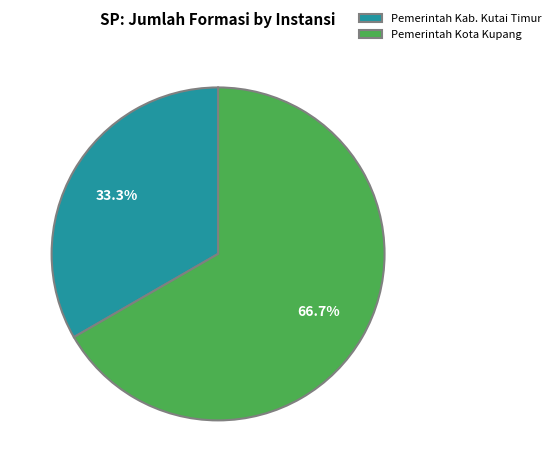

Rank the categories by value from highest to lowest.

Pemerintah Kota Kupang, Pemerintah Kab. Kutai Timur